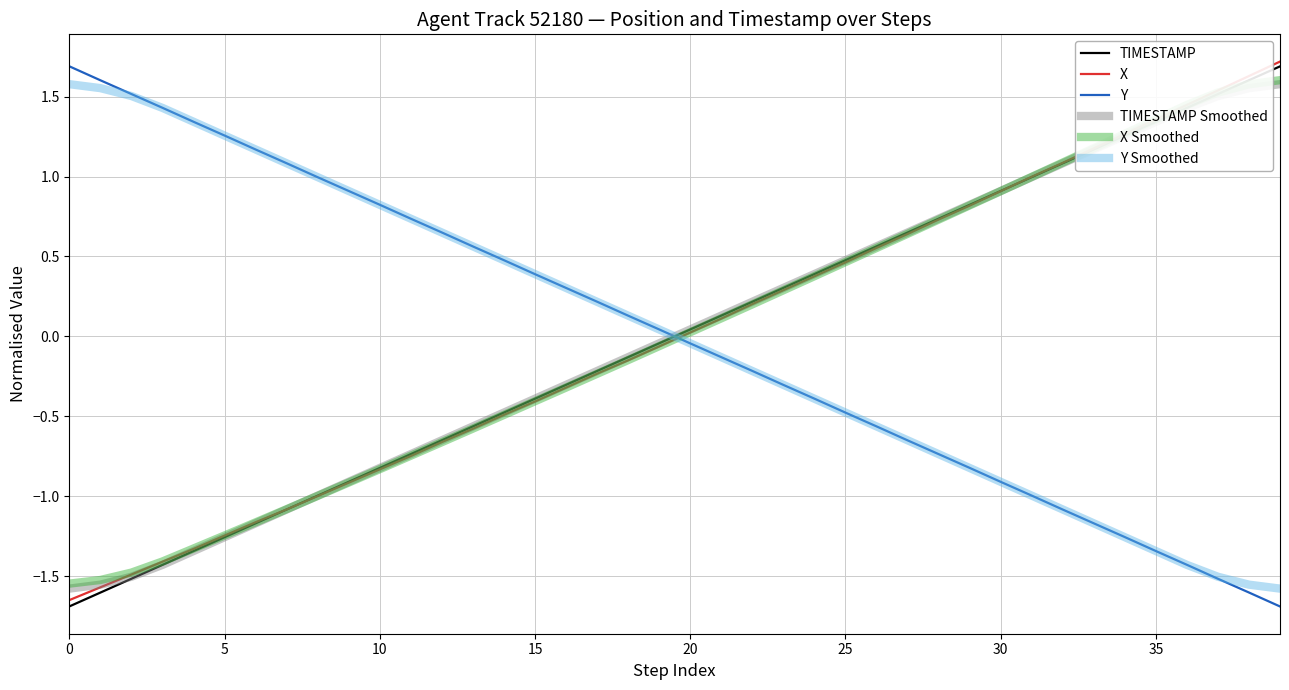

After their last crossing, which series has the higher values: X Smoothed or Y Smoothed?

X Smoothed